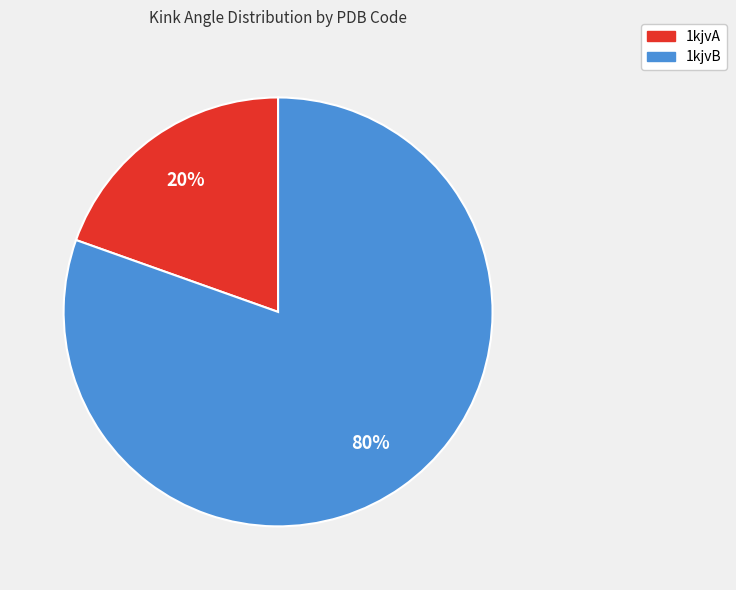

Between 1kjvA and 1kjvB, which is larger?

1kjvB